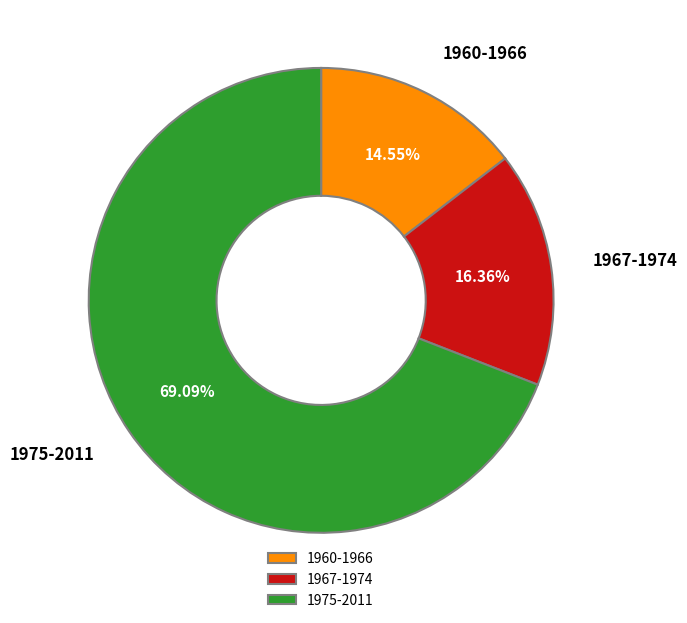

Do 1975-2011 and 1960-1966 together represent more than half of the pie?

Yes